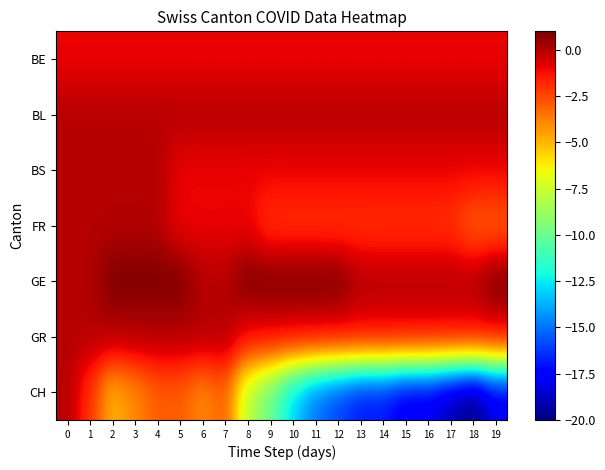

What is the maximum value shown in the chart?

1